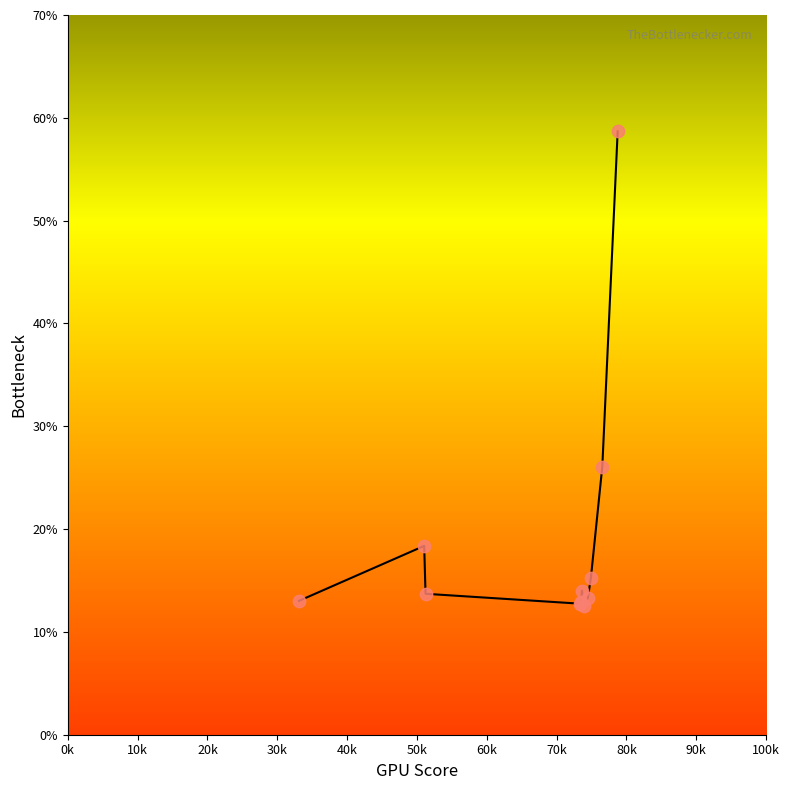

What is the smallest value displayed?

12.5